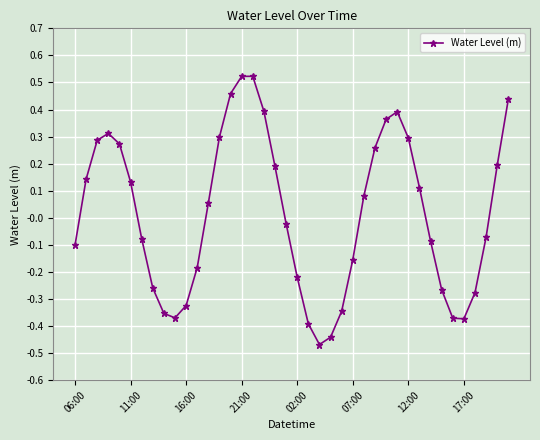

What is the sum of all values?

0.6